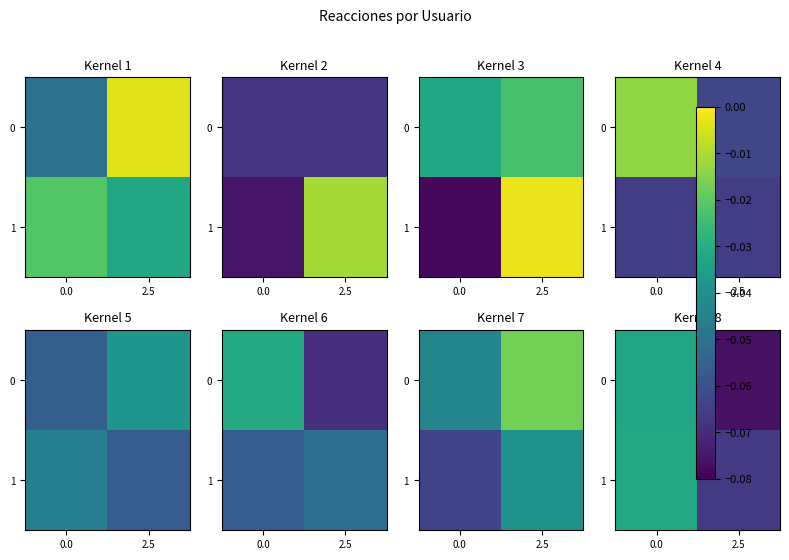

Rank the categories by row_1 value from highest to lowest.

0.0, 2.5